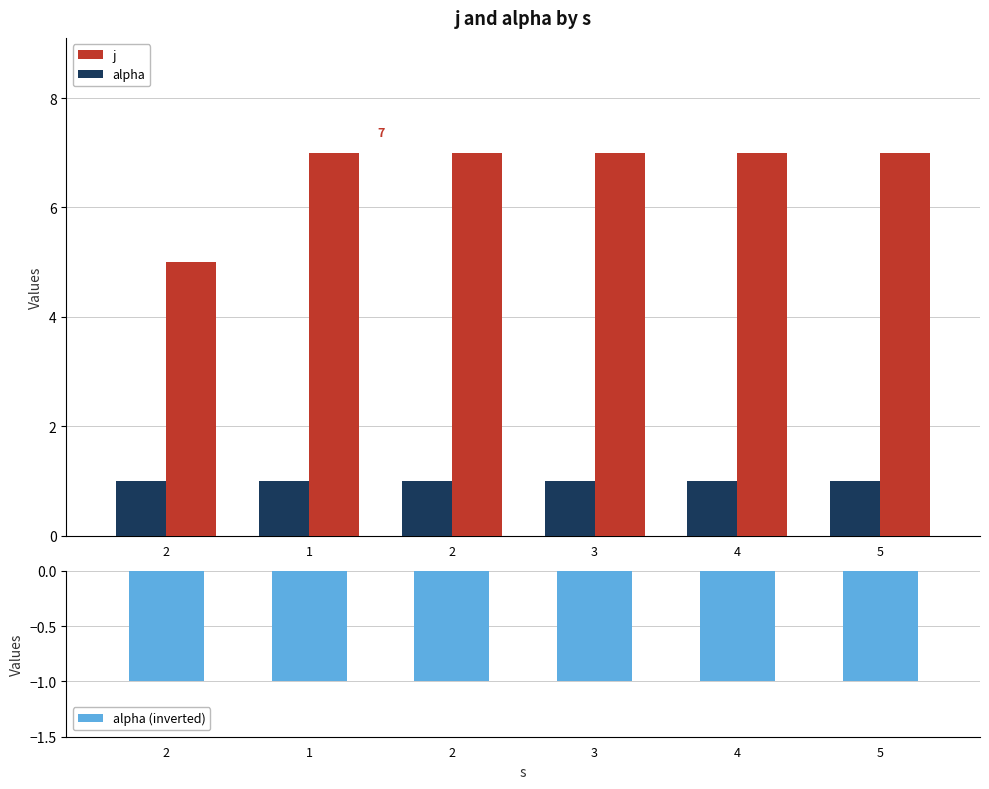

Reading left to right, list all the values displayed in this chart.

j: 2=5	1=7	2=7	3=7	4=7	5=7
alpha: 2=1	1=1	2=1	3=1	4=1	5=1
alpha (inverted): 2=-1	1=-1	2=-1	3=-1	4=-1	5=-1